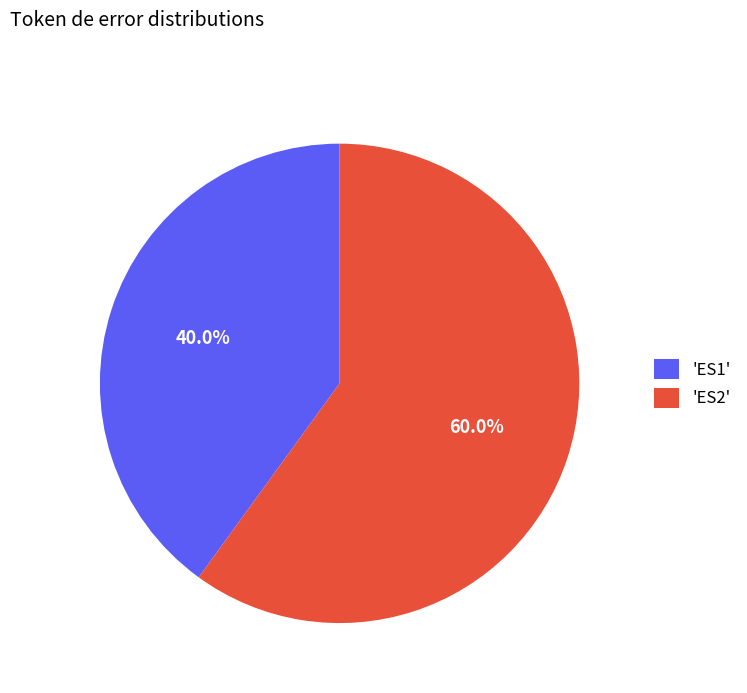

Which category accounts for the majority?

'ES2'